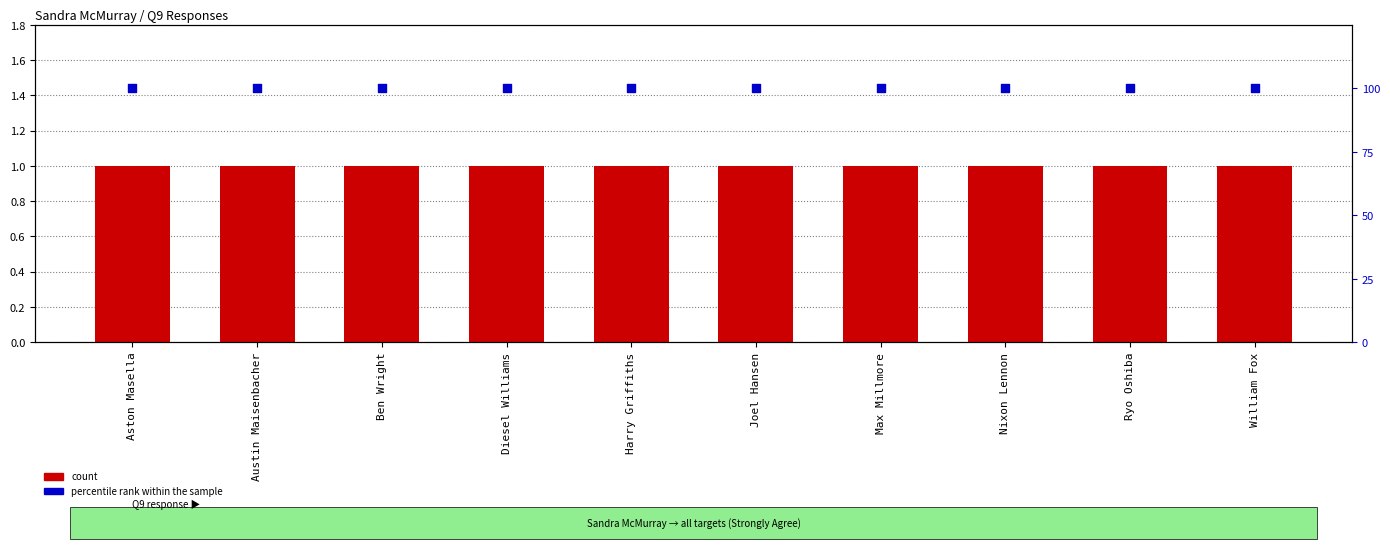

Which series contains the lowest Y value?

count